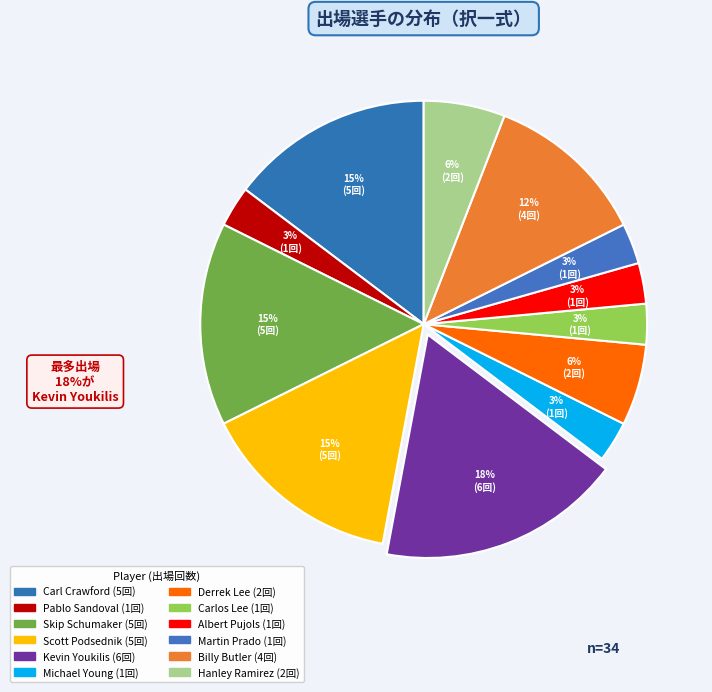

The Scott Podsednik slice represents 7% of the pie. True or false?

False